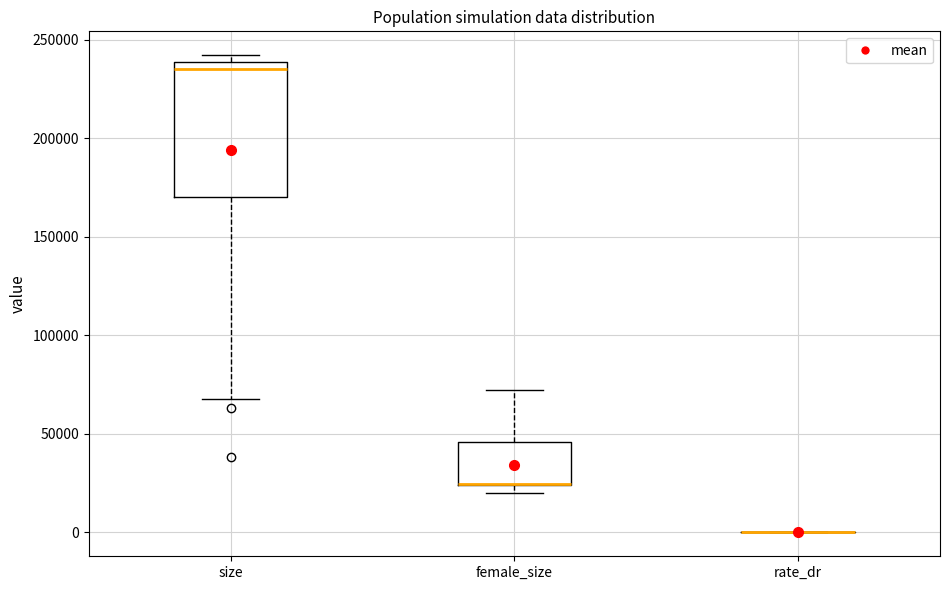

Reading left to right, transcribe this box plot: for each box, give where its median line is, the range the box spans, and where its two whiskers end, as read against the y-axis. The values are not printed on the chart, so give them approximately, as read against the axis.

size: median 235000, box 170000 to 240000, whiskers 65000 to 240000 (just above the box's upper edge)
female_size: median 25000 (drawn on the box's lower edge), box 25000 to 45000, whiskers 20000 to 70000
rate_dr: box collapsed to a line at 0, whiskers 0 to 0